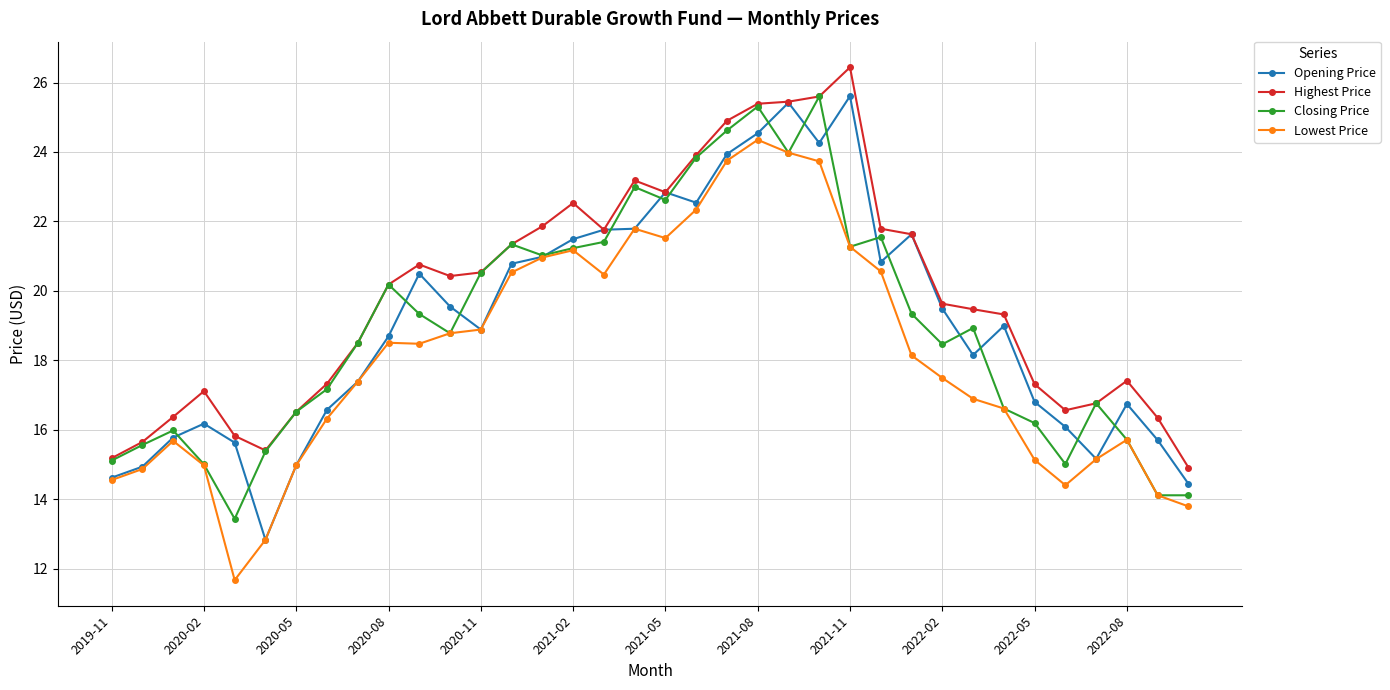

How many lines are shown in the chart?

4